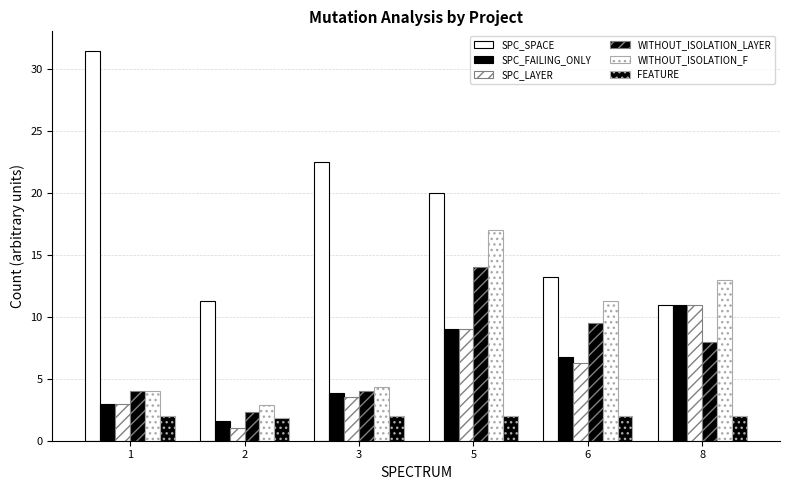

What is the difference between the WITHOUT_ISOLATION_LAYER values at 8 and 5?

6.0